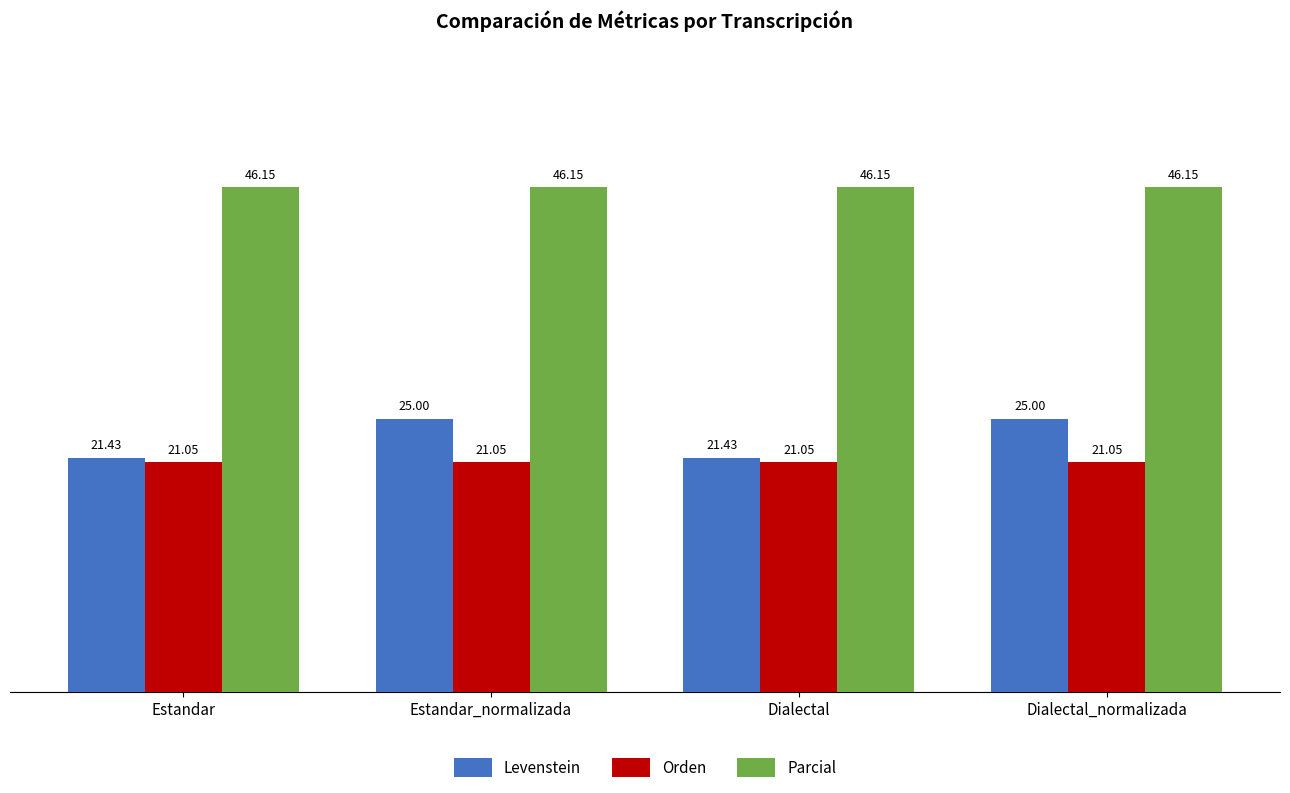

What is the difference between the Levenstein values at Dialectal and Dialectal_normalizada?

3.6